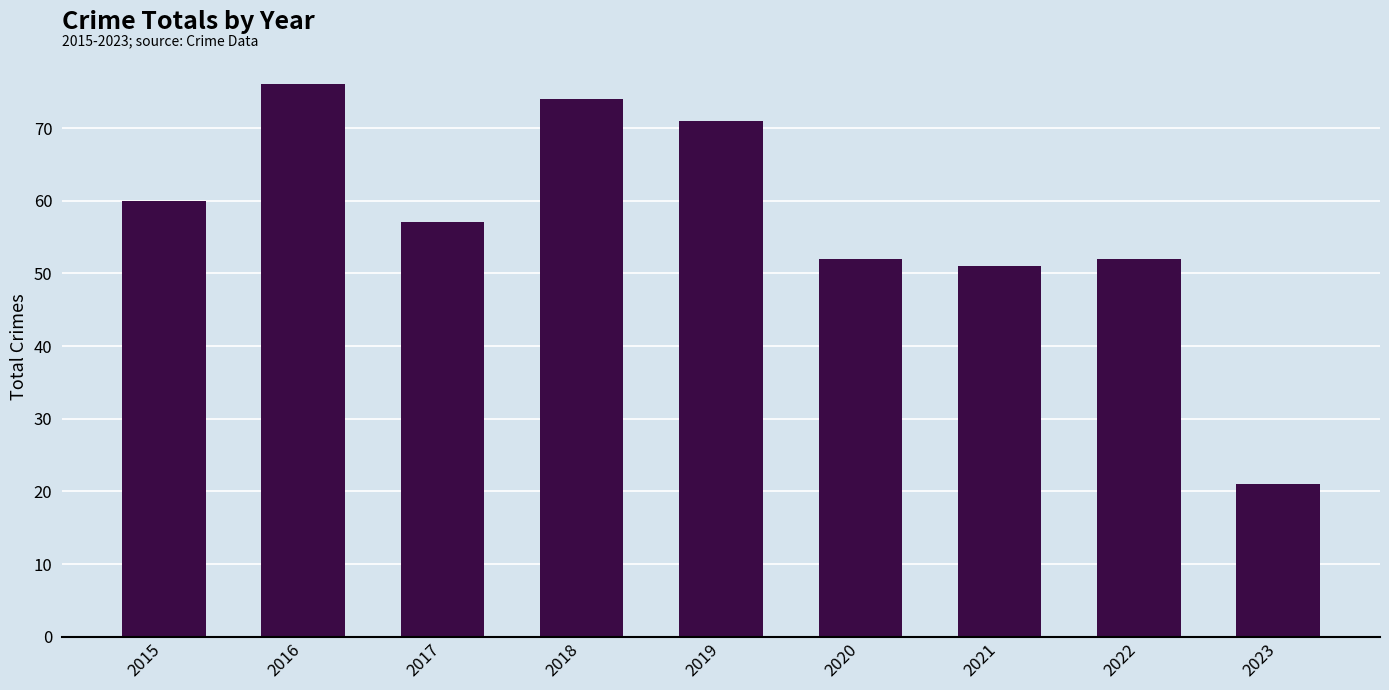

At which category does the chart reach its peak across all series?

2016